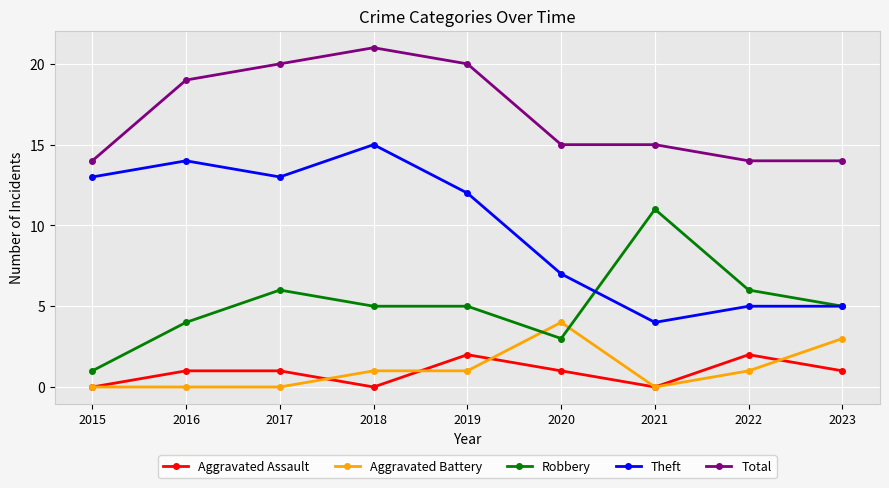

Is this an area chart (filled region under the line)?

No